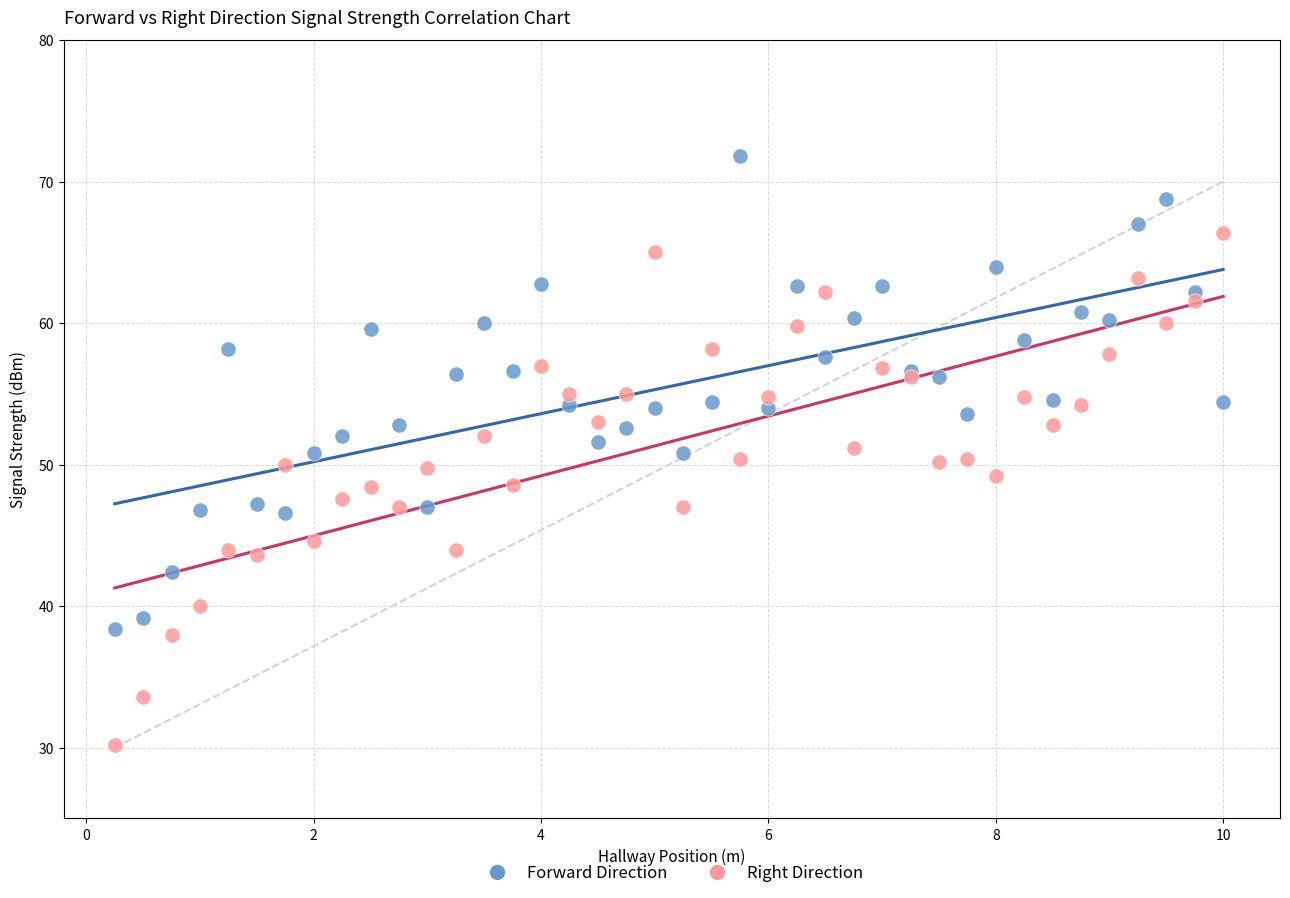

Which series contains the lowest Y value?

Right Direction